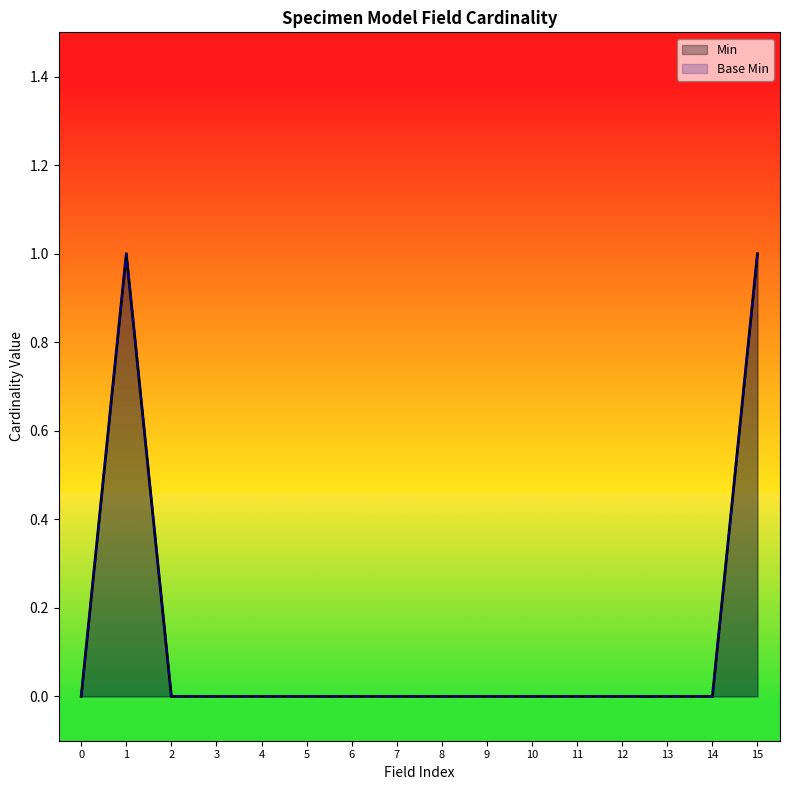

The value of Base Min at 0 is -1. True or false?

False